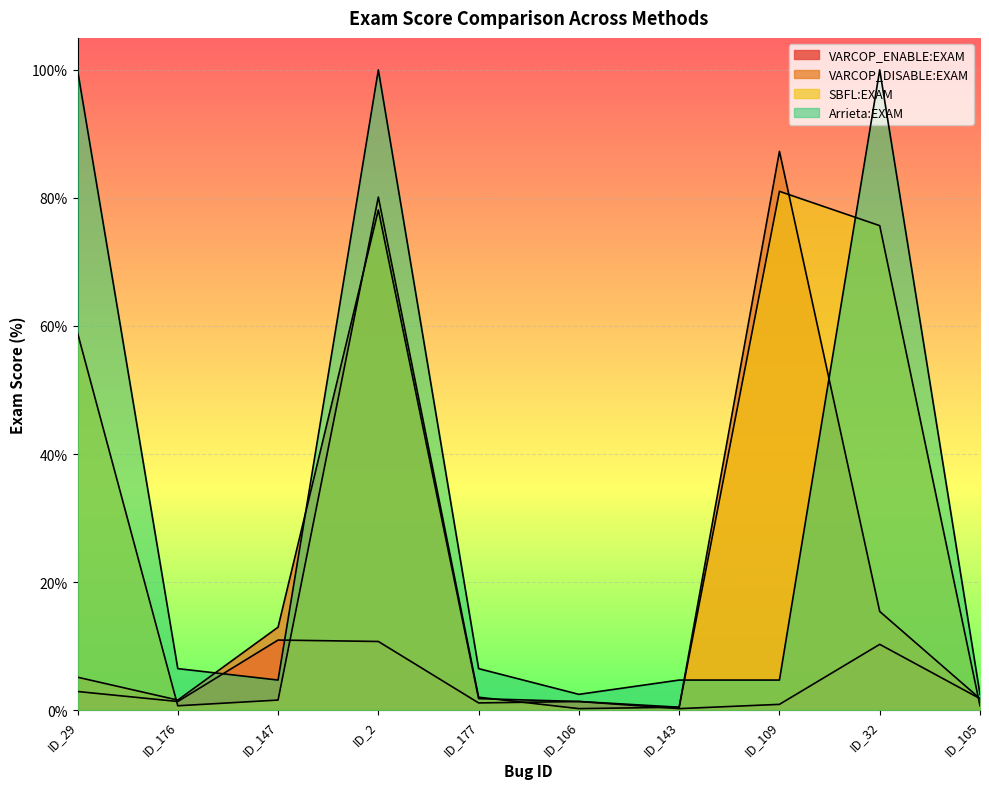

How many distinct data groups are displayed?

4